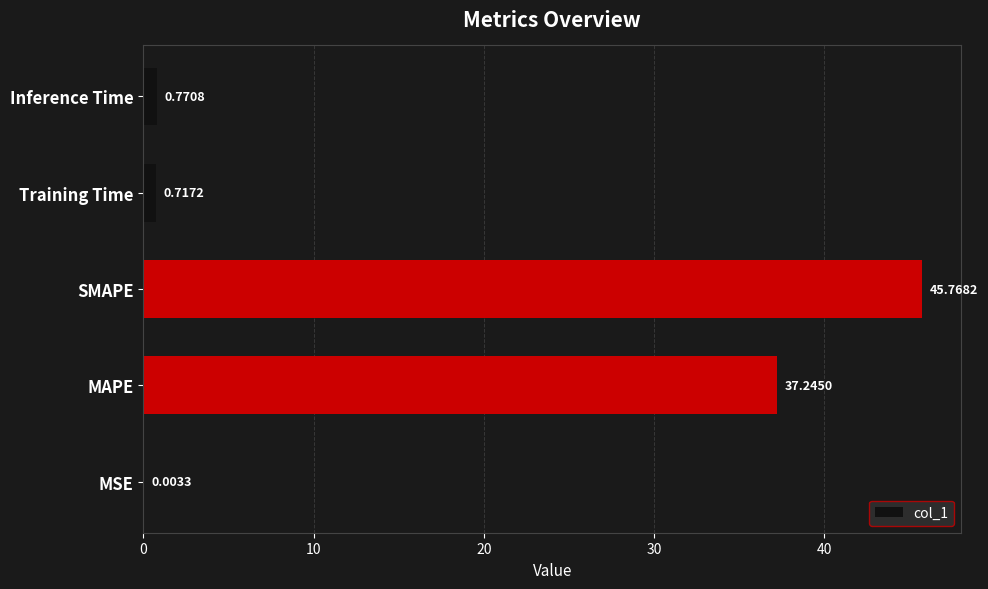

What is the change in value from MSE to SMAPE?

+45.8